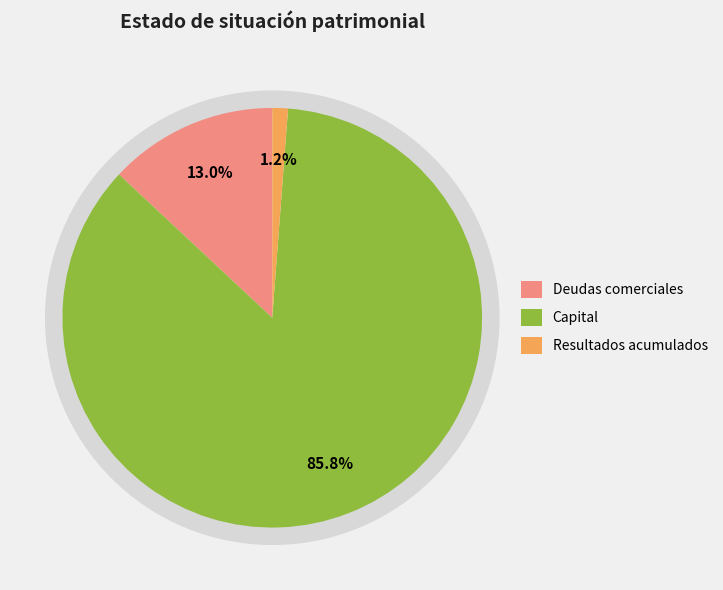

Does Total del PN represent more than half of the total?

No